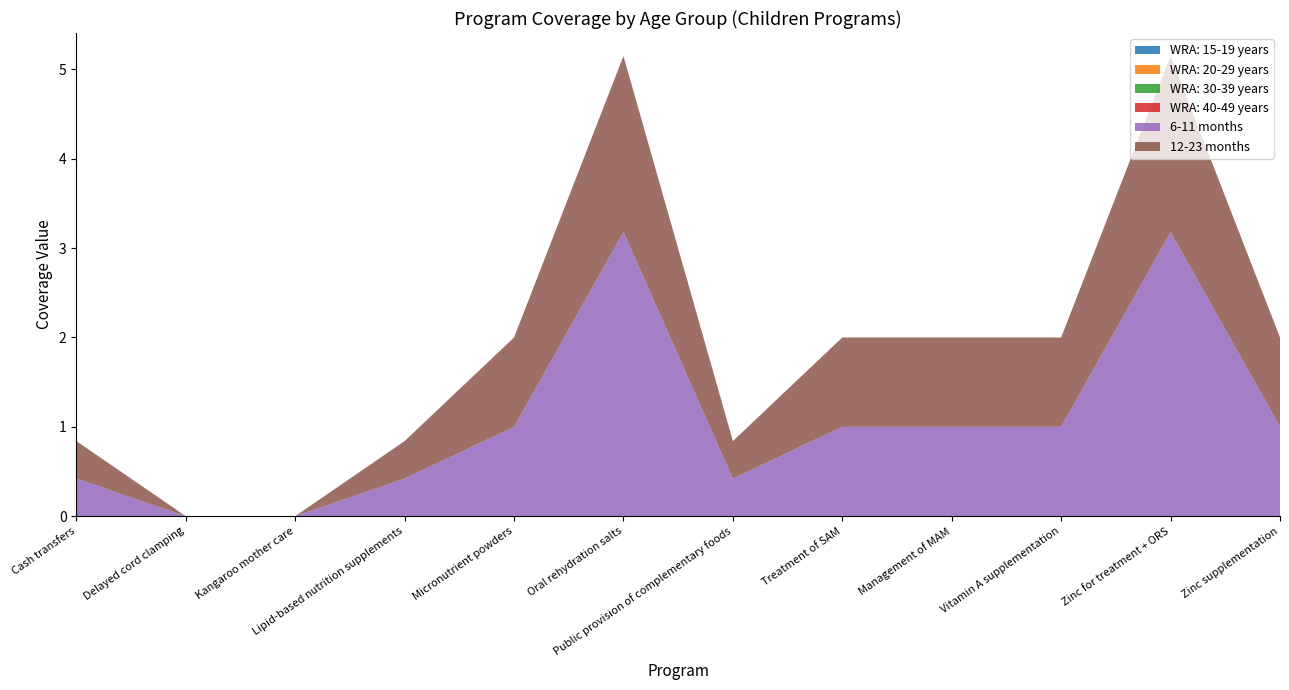

Reading right to left, transcribe all the data shown in this chart.

WRA: 15-19 years: 0.0	0.0	0.0	0.0	0.0	0.0	0.0	0.0	0.0	0.0	0.0	0.0
WRA: 20-29 years: 0.0	0.0	0.0	0.0	0.0	0.0	0.0	0.0	0.0	0.0	0.0	0.0
WRA: 30-39 years: 0.0	0.0	0.0	0.0	0.0	0.0	0.0	0.0	0.0	0.0	0.0	0.0
WRA: 40-49 years: 0.0	0.0	0.0	0.0	0.0	0.0	0.0	0.0	0.0	0.0	0.0	0.0
6-11 months: 1.0	3.2	1.0	1.0	1.0	0.4	3.2	1.0	0.4	0.0	0.0	0.4
12-23 months: 1.0	2.0	1.0	1.0	1.0	0.4	2.0	1.0	0.4	0.0	0.0	0.4